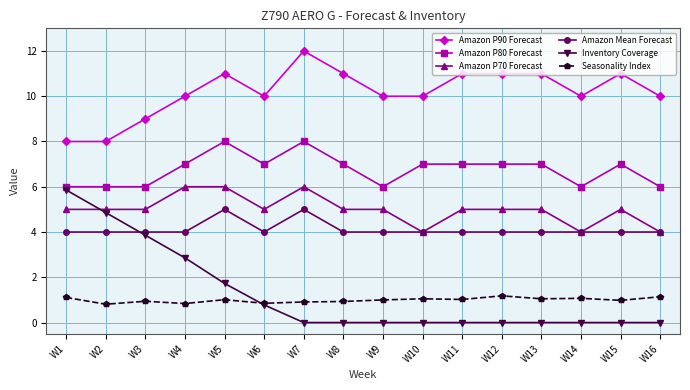

What is the sum of the Inventory Coverage values at W6 and W11?

0.8